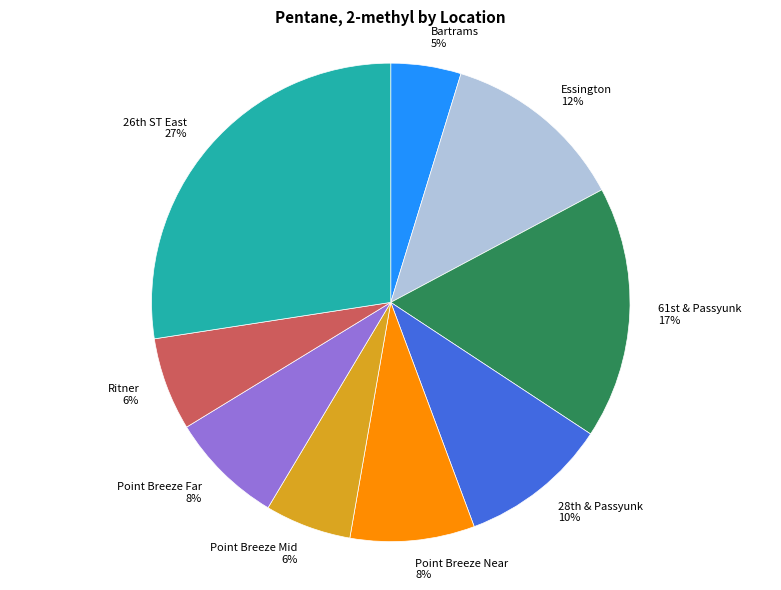

To the nearest percent, what percentage of the pie is Point Breeze Mid?

6%